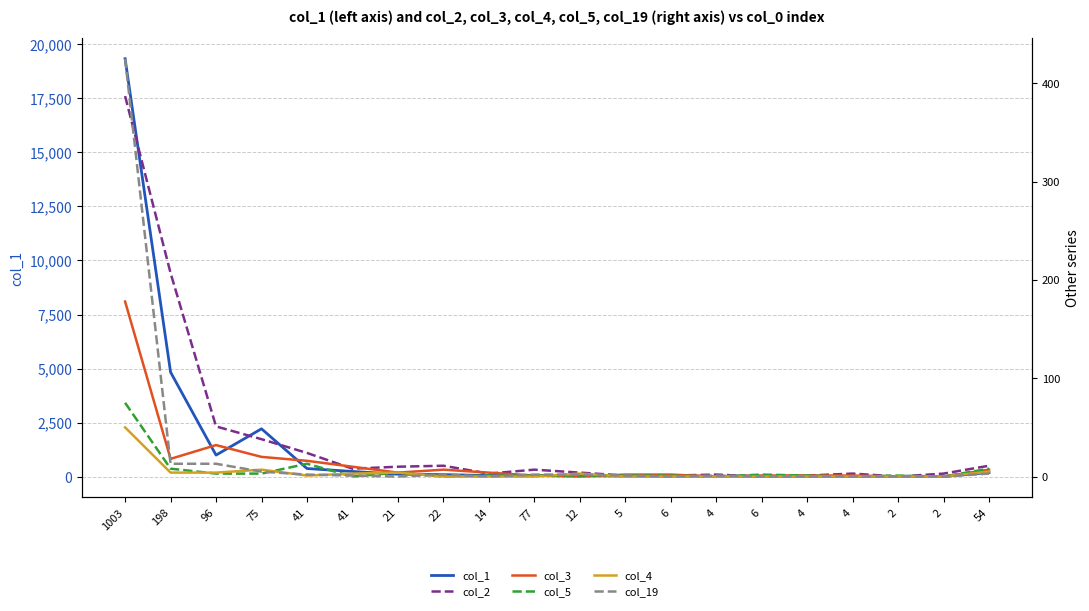

The value of col_19 at 4 is 1. True or false?

True